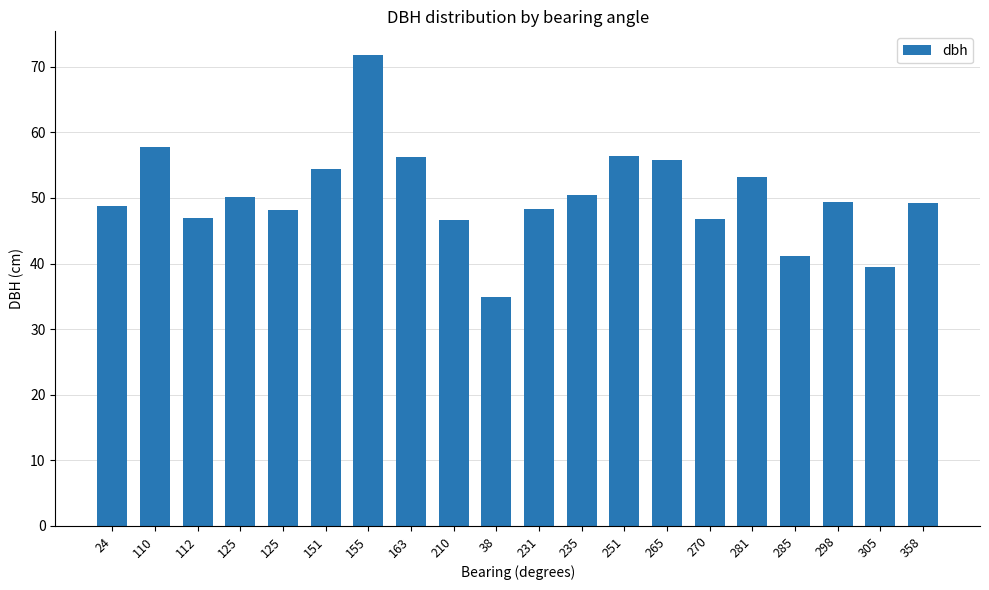

List the labels in order of value, smallest first.

38, 305, 285, 210, 270, 112, 125, 231, 24, 358, 298, 125, 235, 281, 151, 265, 163, 251, 110, 155